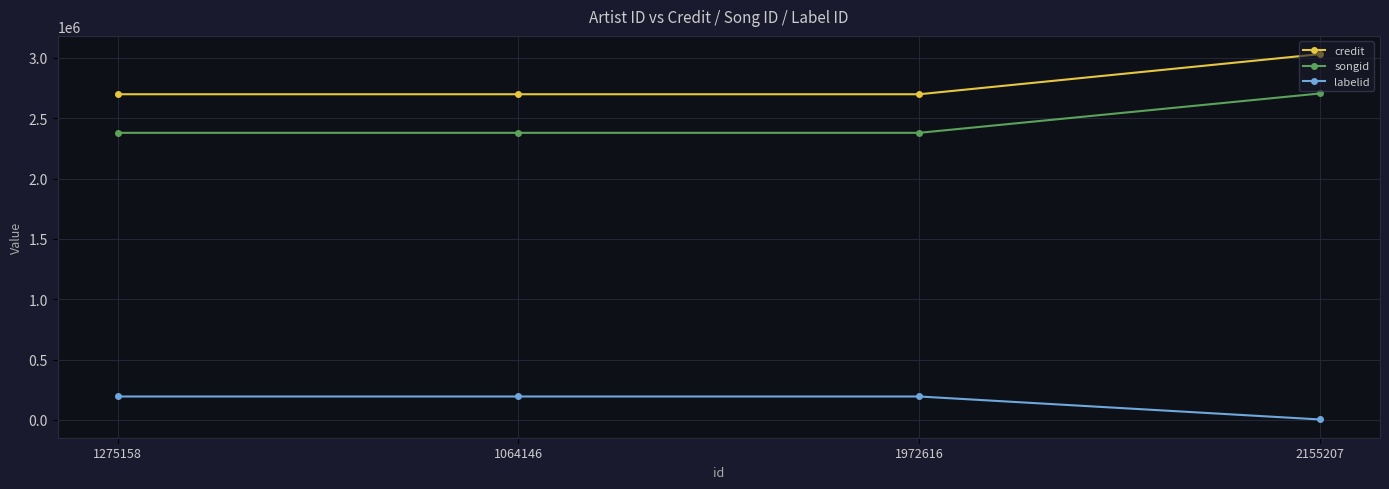

True or false: credit has more than 1 interior local peaks.

False